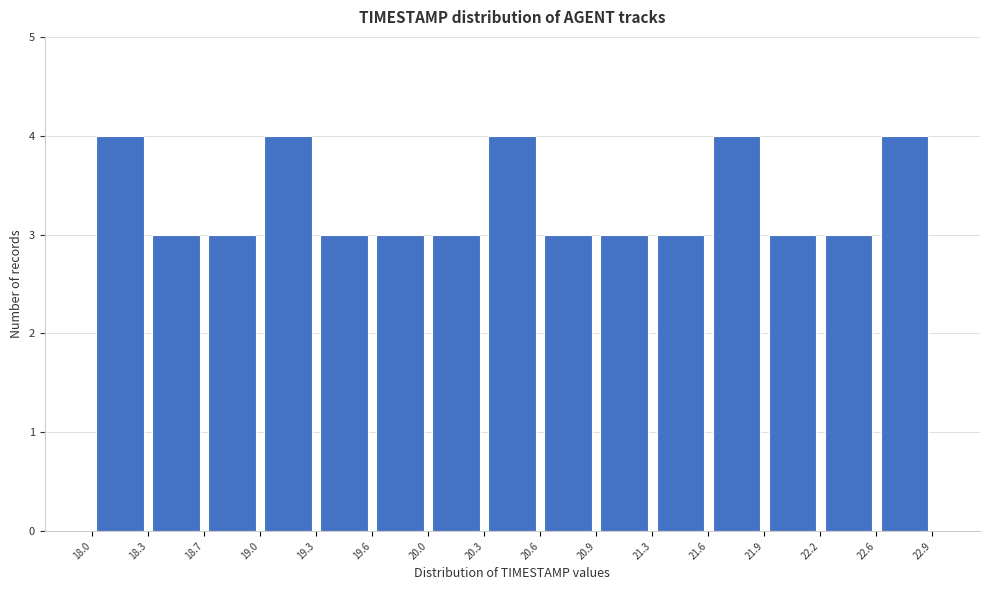

Reading left to right, list every bar in this chart as the range it spans on the x-axis followed by its height. The values are not printed on the chart, so give them approximately, as read against the axis.

18.0 to 18.3: 4
18.3 to 18.7: 3
18.7 to 19.0: 3
19.0 to 19.3: 4
19.3 to 19.6: 3
19.6 to 20.0: 3
20.0 to 20.3: 3
20.3 to 20.6: 4
20.6 to 20.9: 3
20.9 to 21.3: 3
21.3 to 21.6: 3
21.6 to 21.9: 4
21.9 to 22.2: 3
22.2 to 22.6: 3
22.6 to 22.9: 4